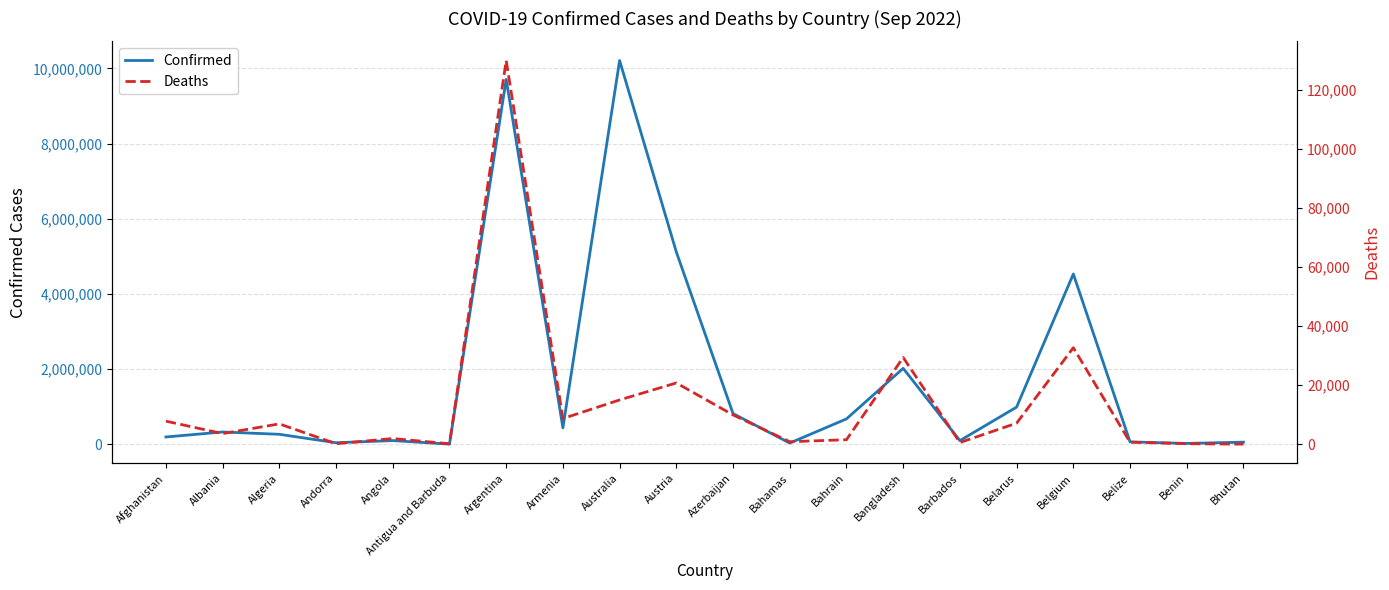

Where is Confirmed nearest to the value 5109164?

Austria